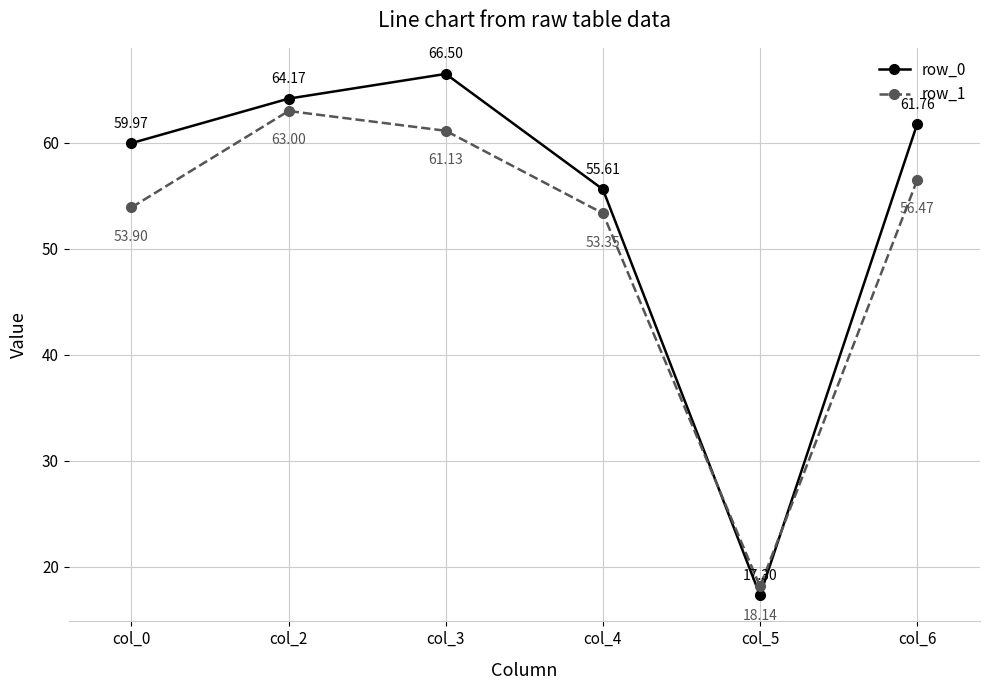

What are all the series names shown in the legend?

row_0, row_1